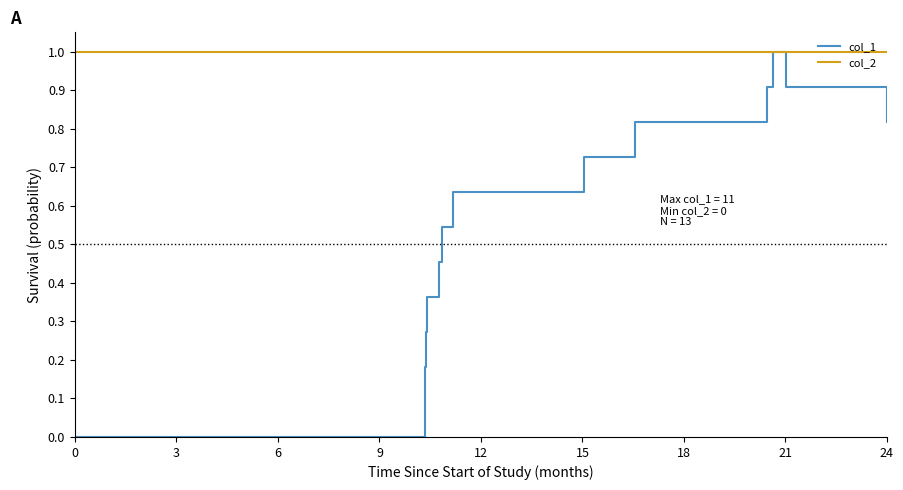

What is the maximum value for col_2?

1.0